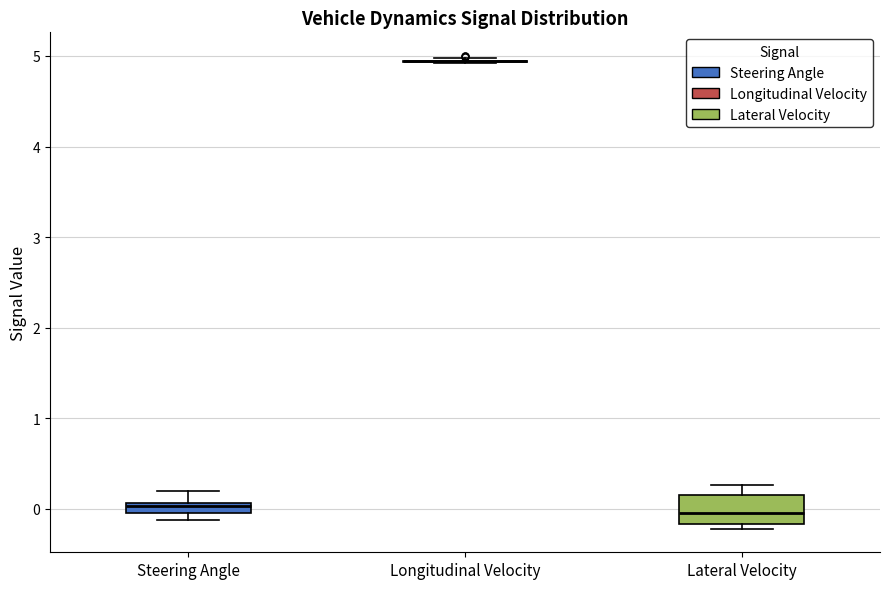

Where is the upper edge of the box for Lateral Velocity on the y-axis? The values are not printed on the chart, so give them approximately, as read against the axis.

0.2